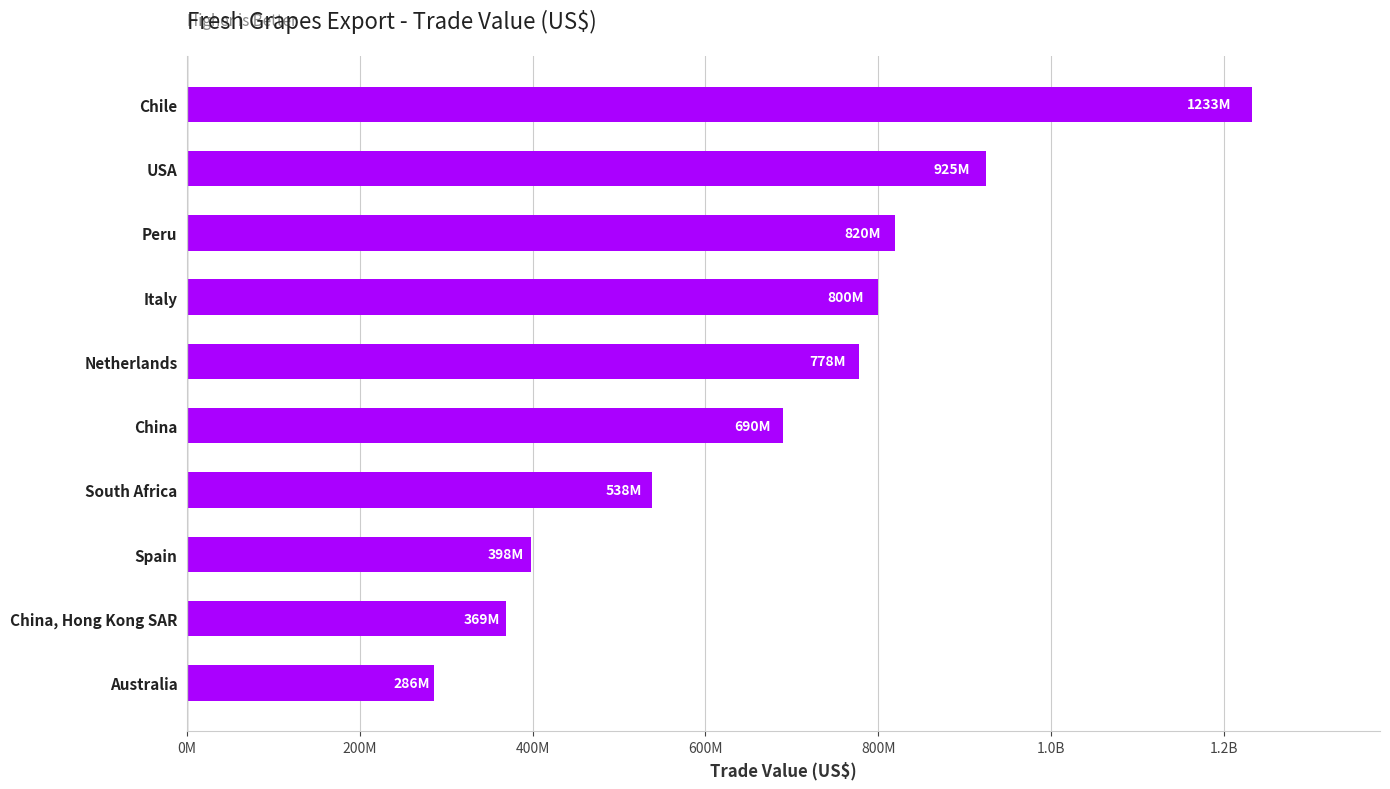

What is the maximum value shown in the chart?

1232959792